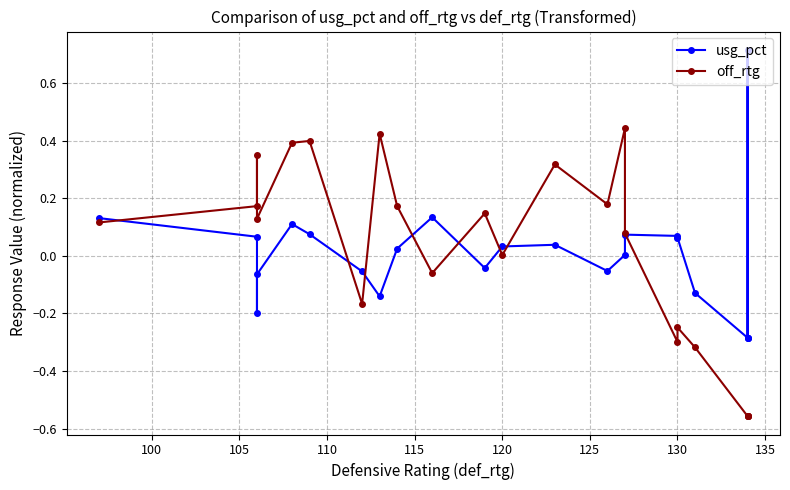

Is this an area chart (filled region under the line)?

No